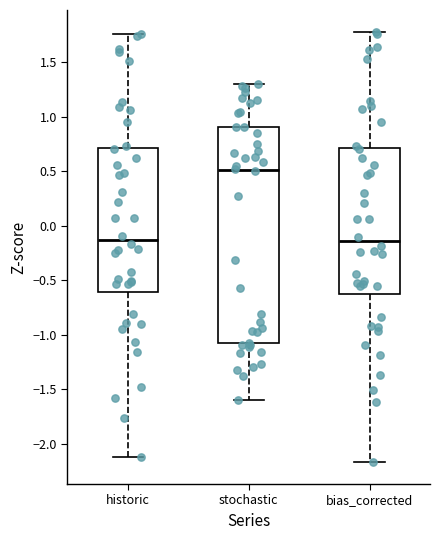

Reading left to right, read every box against the y-axis: the position of its median line, the range the box covers, and the ends of its whiskers. The values are not printed on the chart, so give them approximately, as read against the axis.

historic: median -0.15, box -0.60 to 0.70, whiskers -2.10 to 1.75
stochastic: median 0.50, box -1.10 to 0.90, whiskers -1.60 to 1.30
bias_corrected: median -0.15, box -0.65 to 0.70, whiskers -2.15 to 1.80